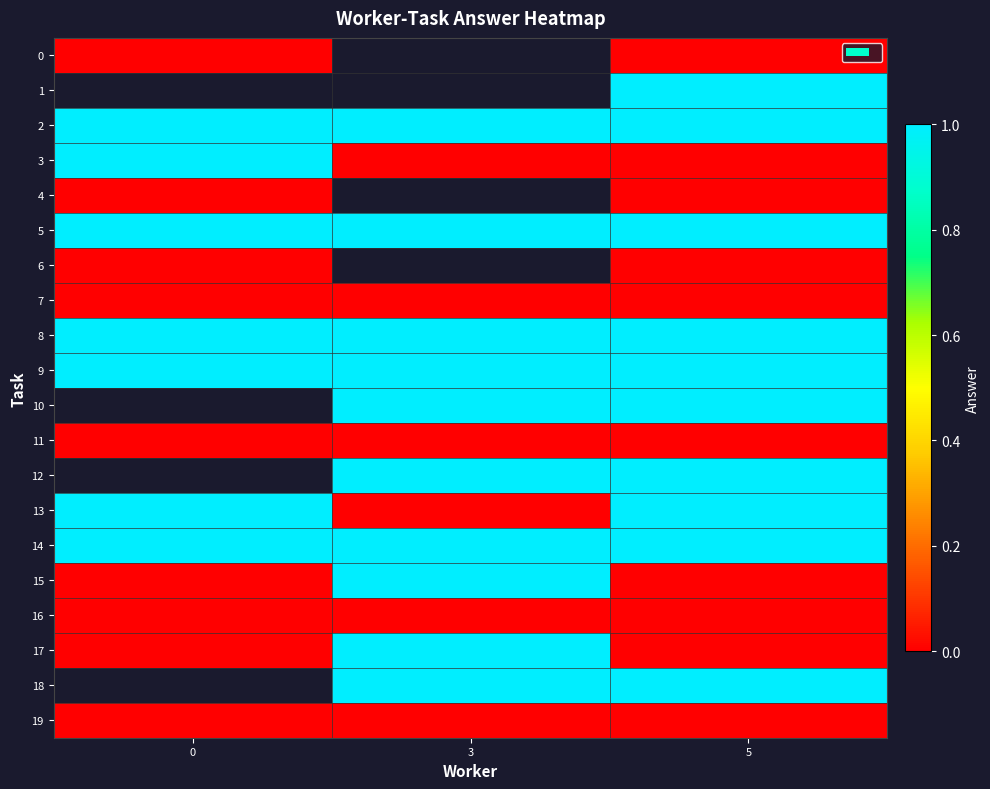

Which series has the widest spread of values?

3